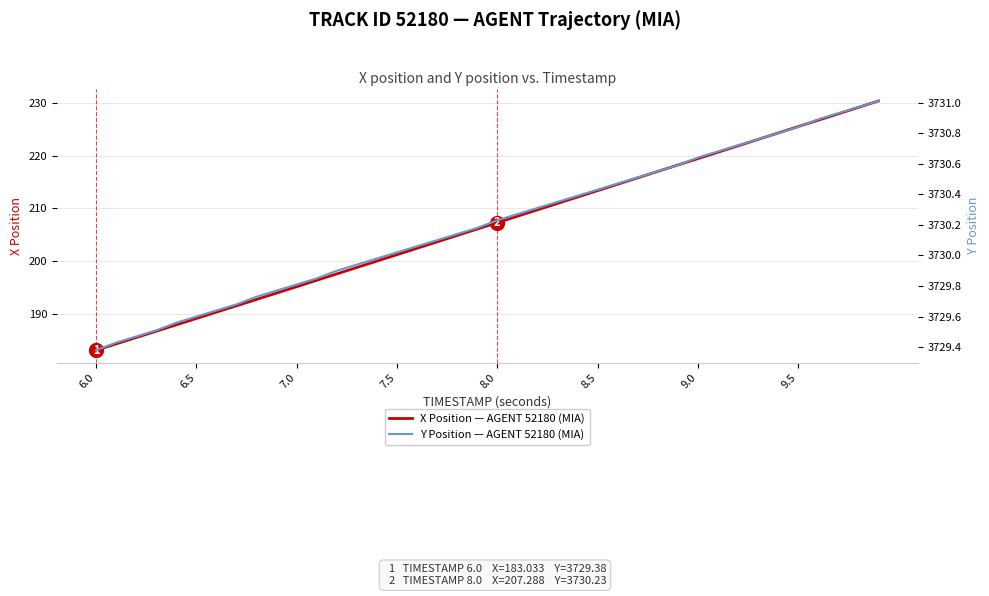

Which category has the lowest value in the X Position — AGENT 52180 (MIA) series?

6.0